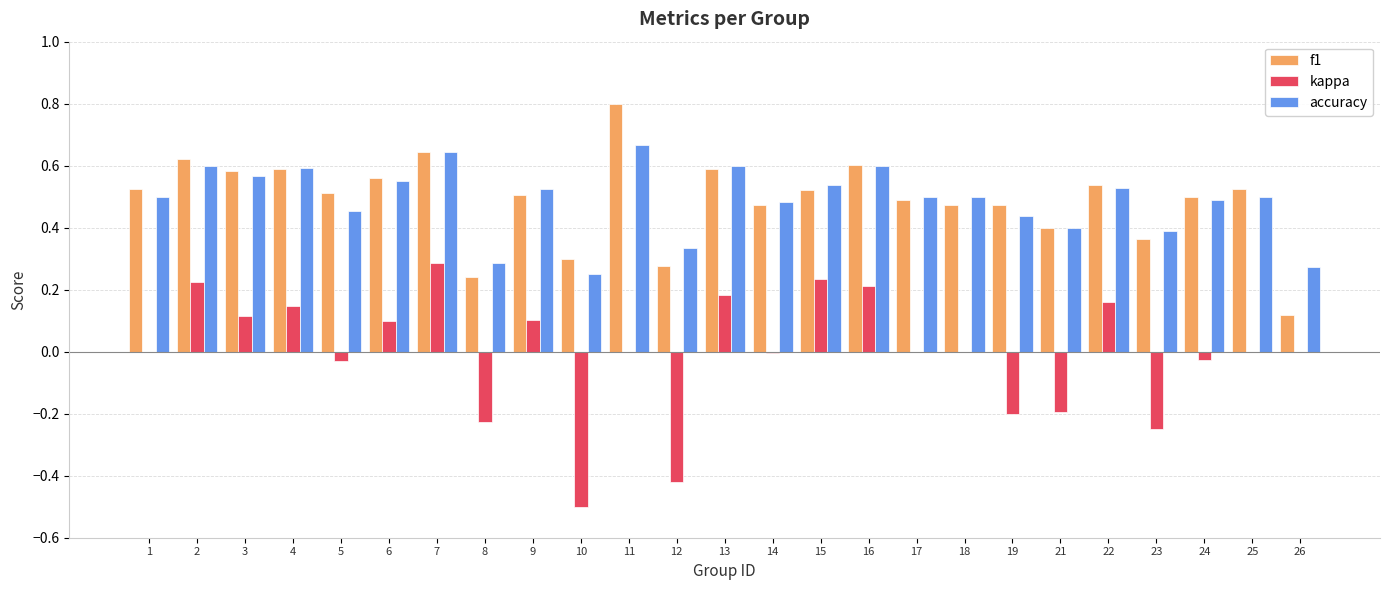

What is the maximum value for f1?

0.8